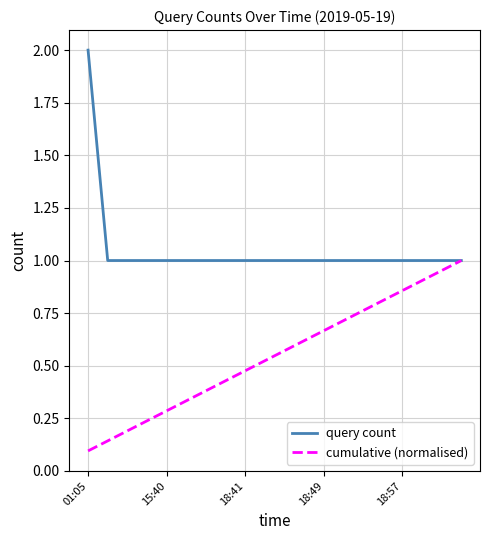

Does the chart have visible grid lines?

Yes